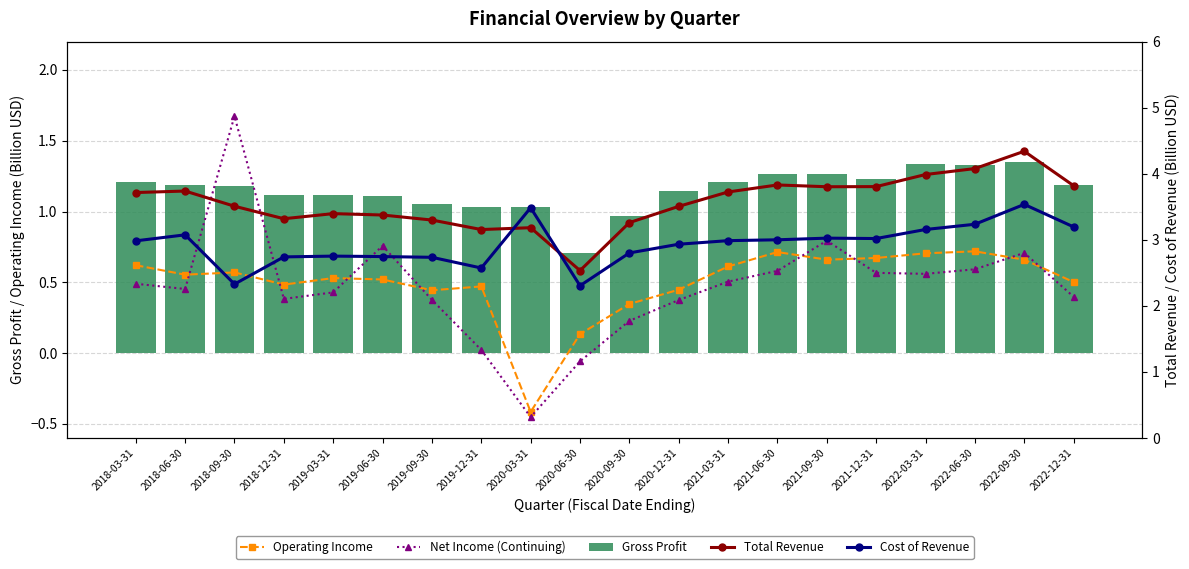

What is the smallest value displayed?

-0.5